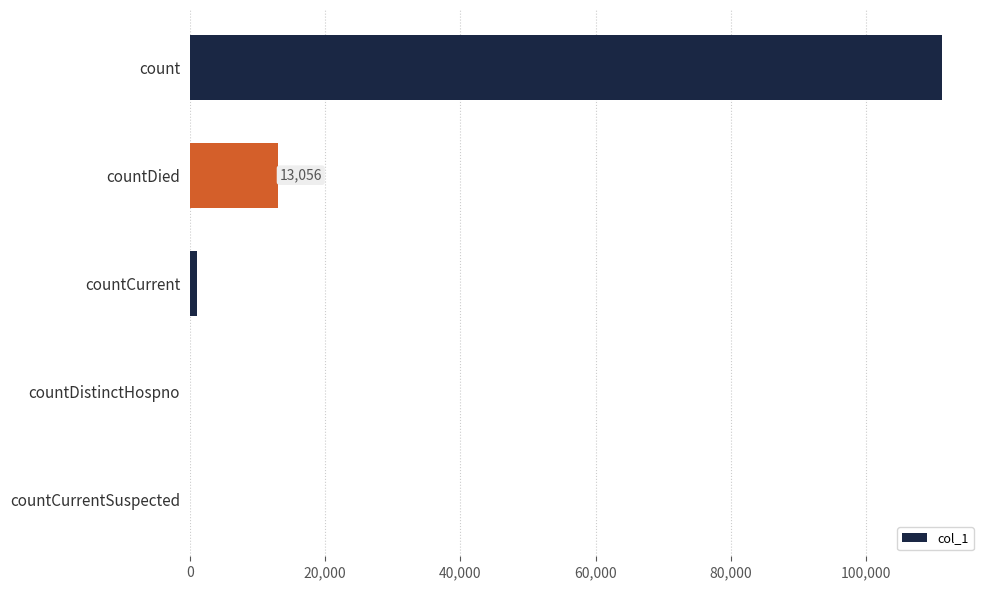

What is the sum of all values?

125320